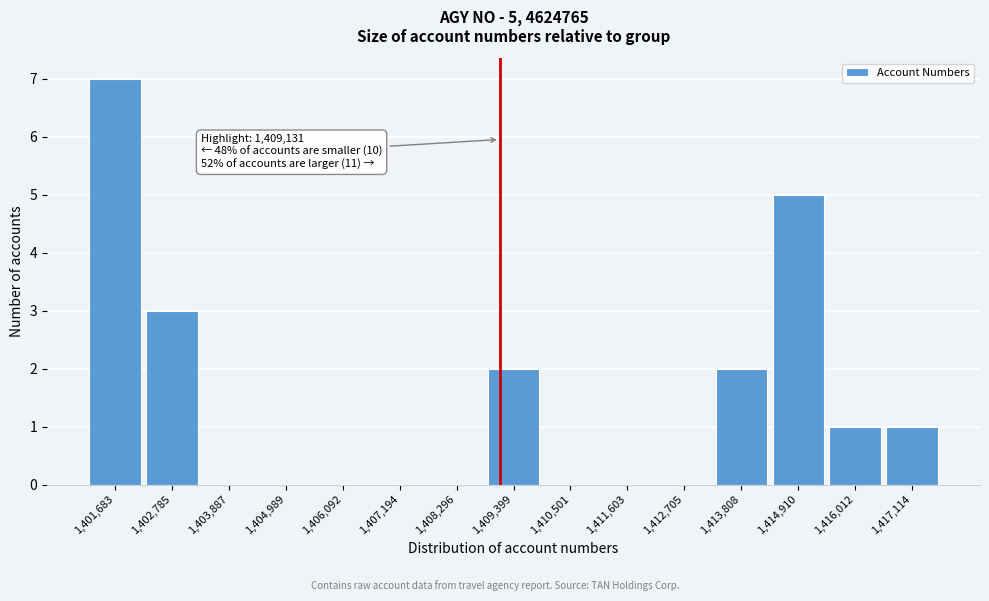

Which range on the x-axis has the tallest bar?

1401200 to 1402200